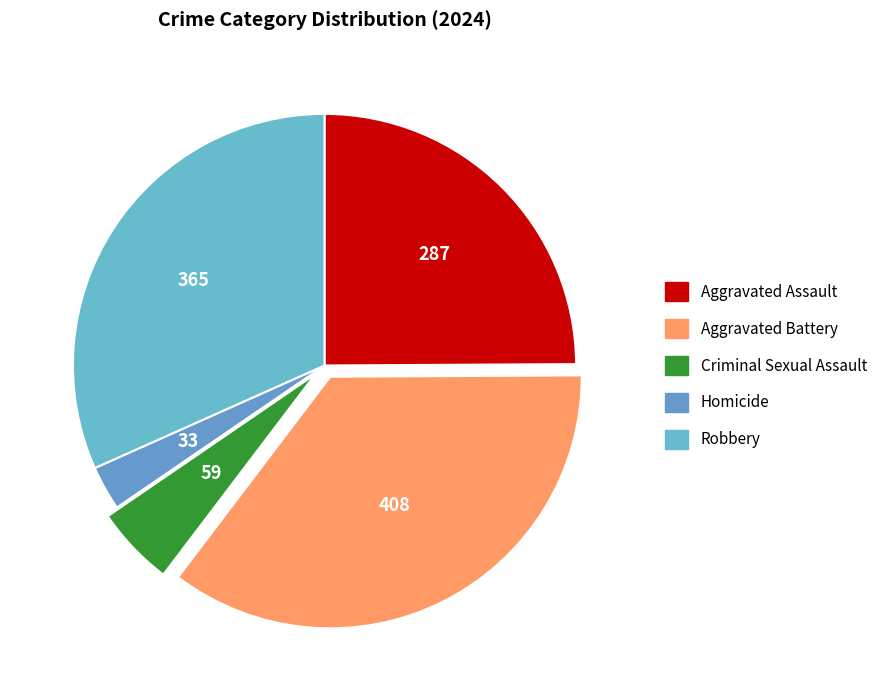

Is it true that Criminal Sexual Assault is 5% of the pie?

True